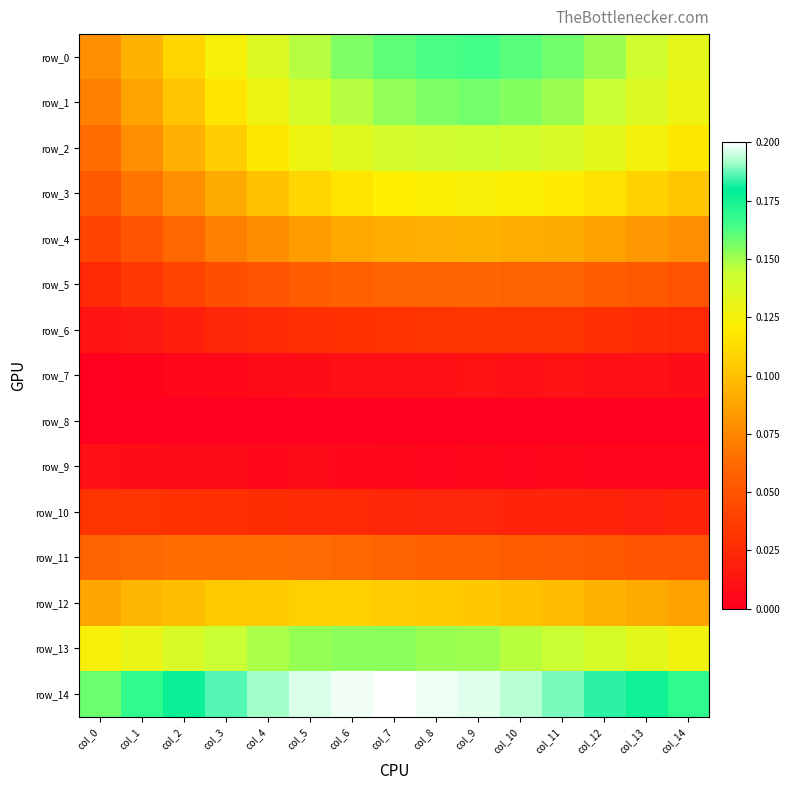

At which label is row_4 closest to 0?

col_0